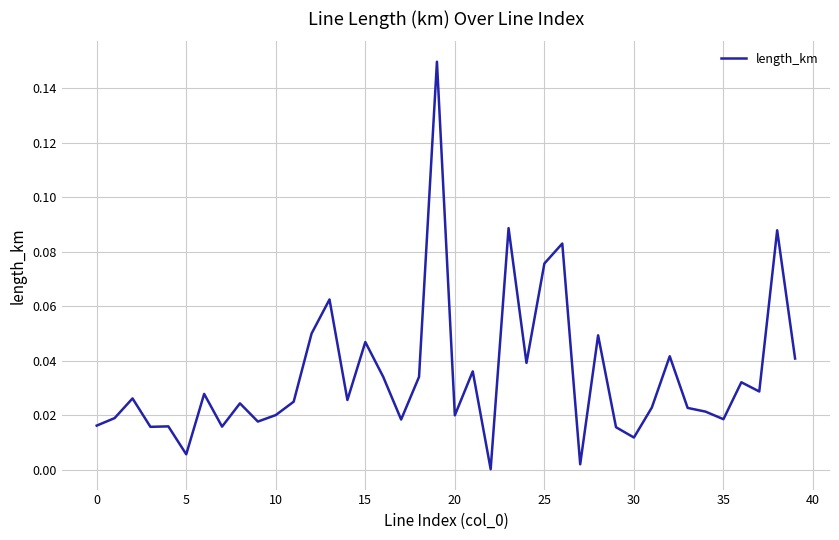

How many lines are shown in the chart?

1